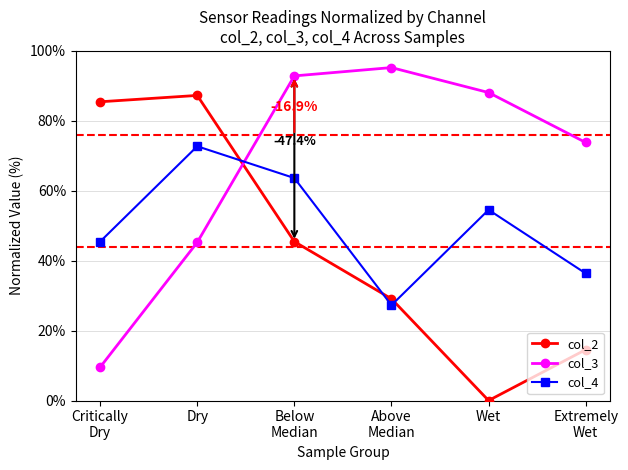

Read the col_3 value at Below
Median.

92.9